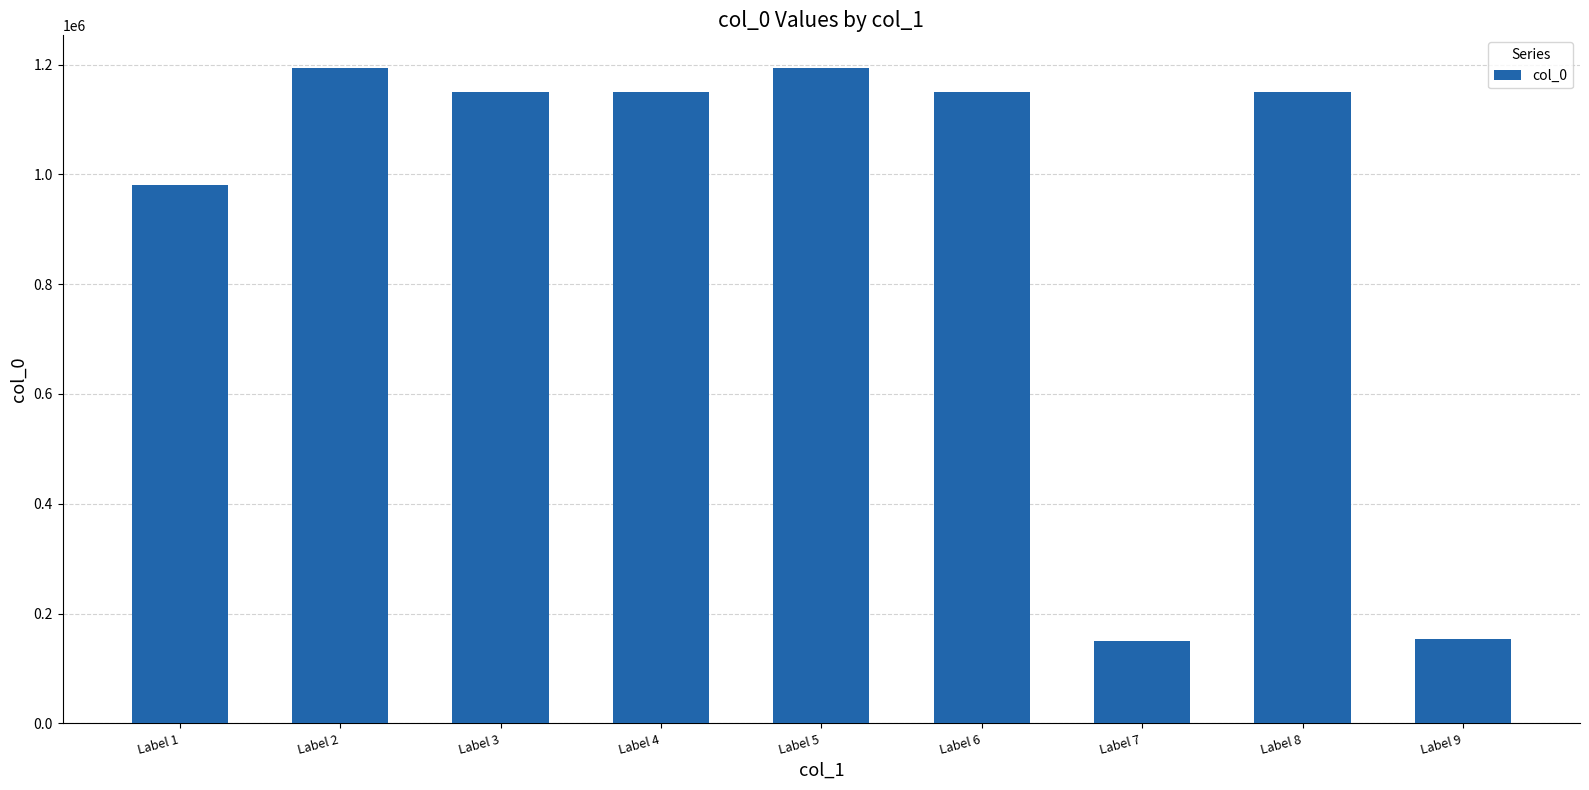

What is the maximum value shown in the chart?

1193522